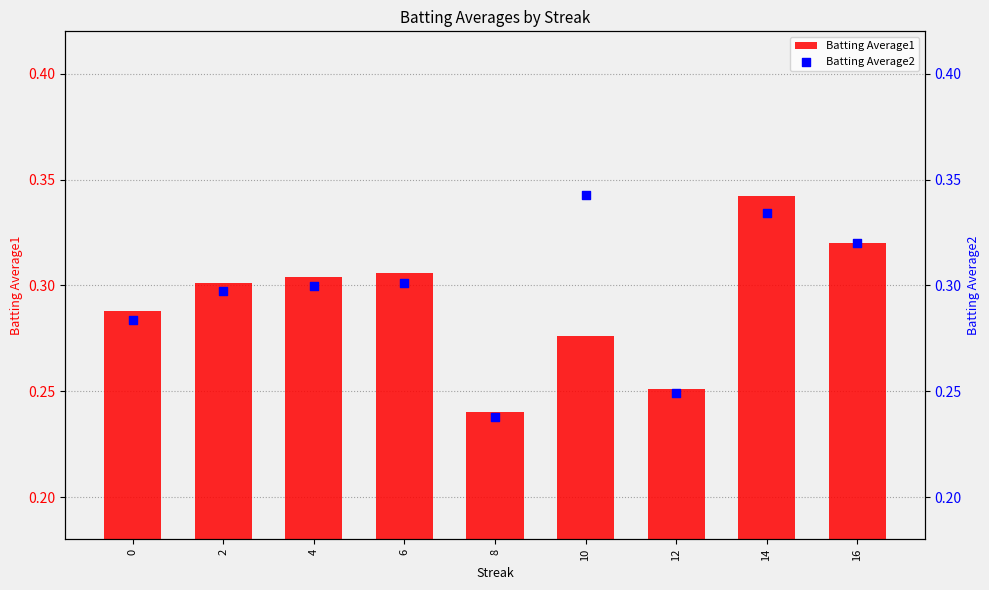

Which series reaches the maximum Y coordinate?

Batting Average2